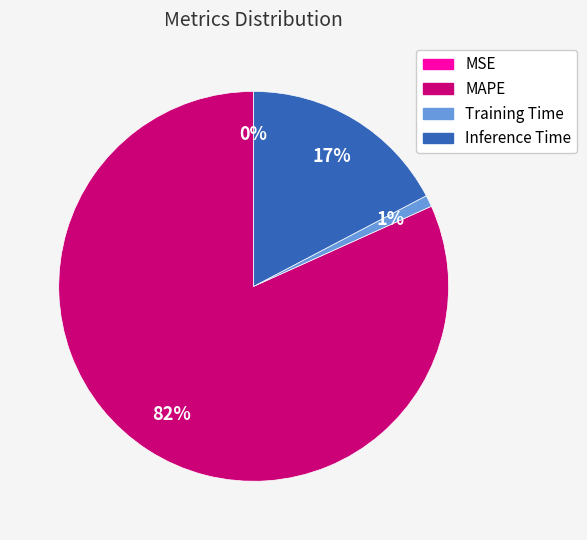

To the nearest percent, what is the average slice percentage?

25%